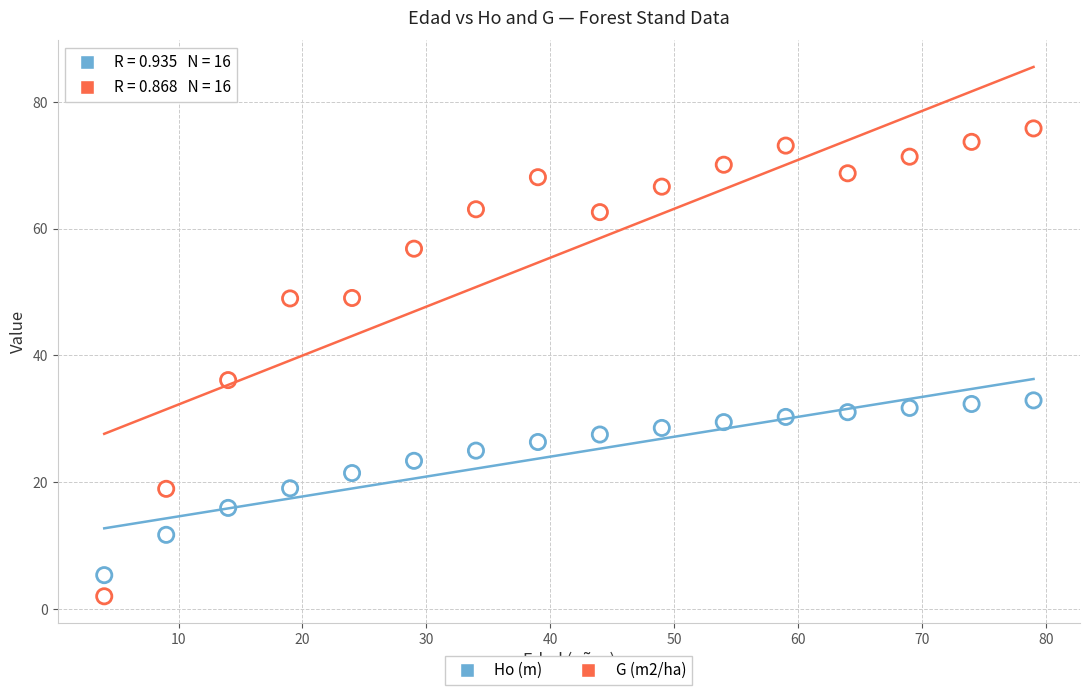

Which series reaches the minimum Y coordinate?

G (m2/ha)